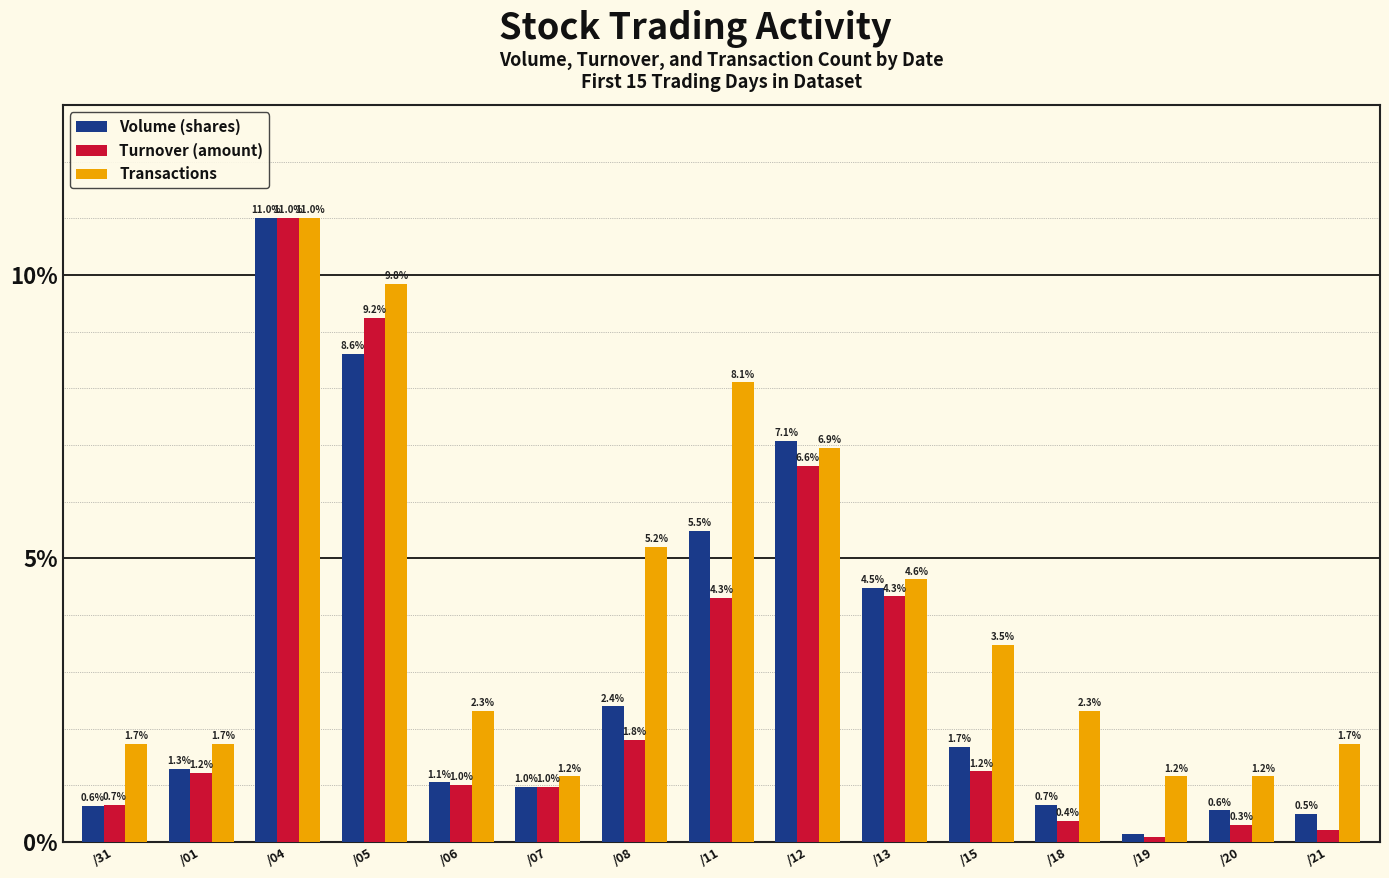

Between /04 and /21, which series saw the biggest shift?

Turnover (amount)